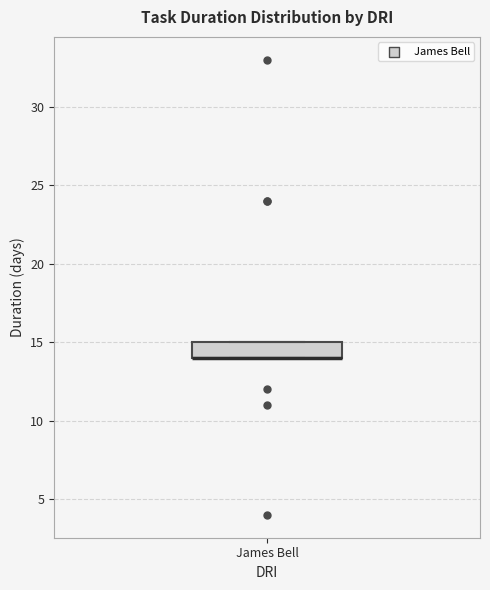

Transcribe this box plot: give where the median line is, the range the box spans, and where the two whiskers end, as read against the y-axis. The values are not printed on the chart, so give them approximately, as read against the axis.

median 14 (drawn on the box's lower edge), box 14 to 15, whiskers 14 to 15